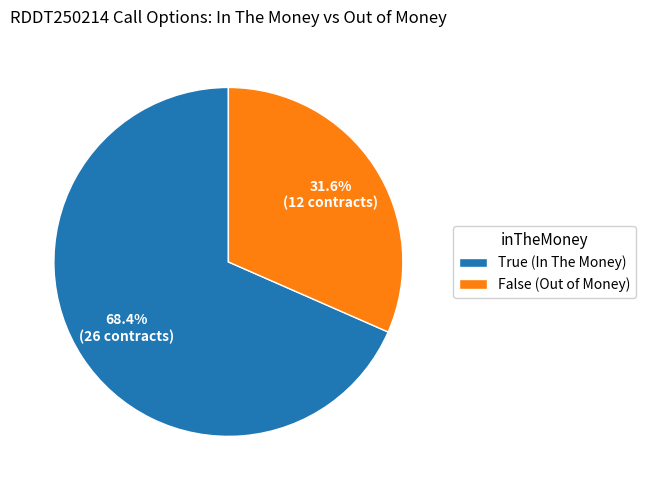

To the nearest percent, what is the average slice percentage?

50%